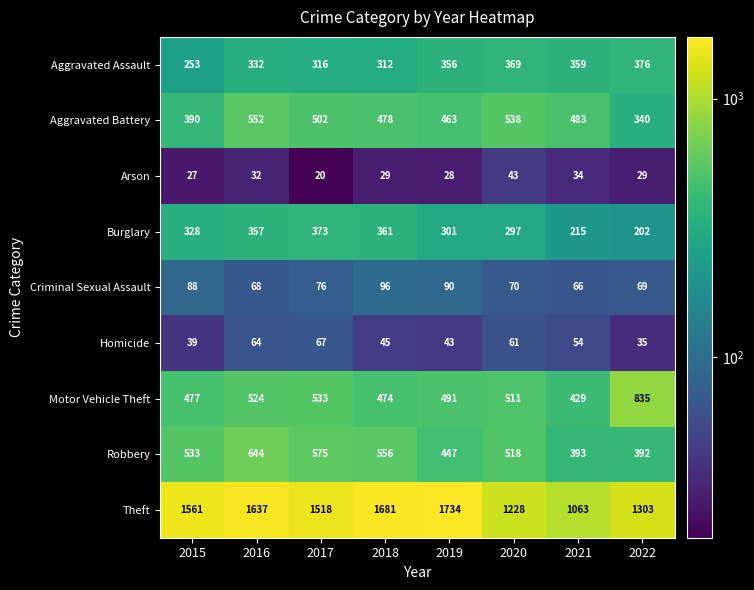

Which series changed the most between 2018 and 2020?

Theft